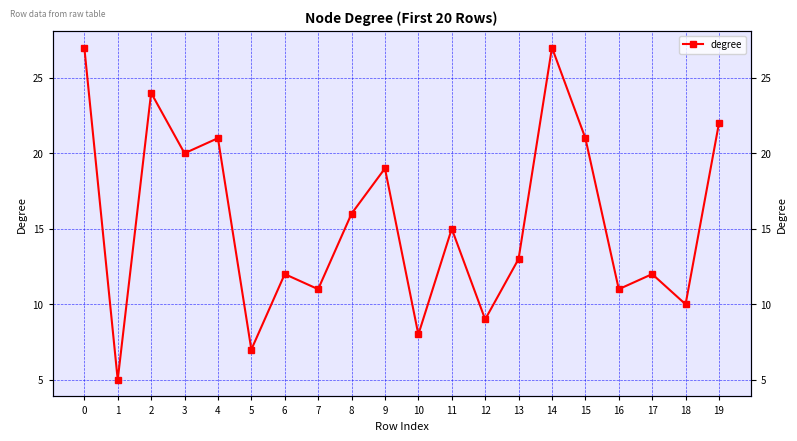

The value at 0 is 12. True or false?

False